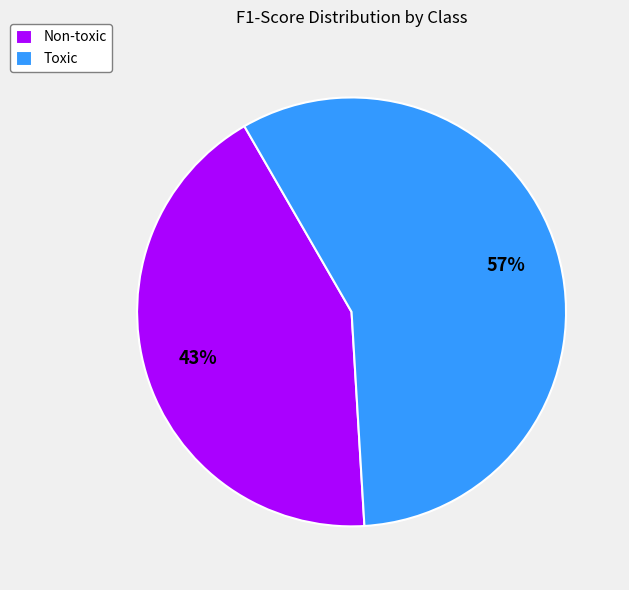

To the nearest percent, what is the average slice percentage?

50%